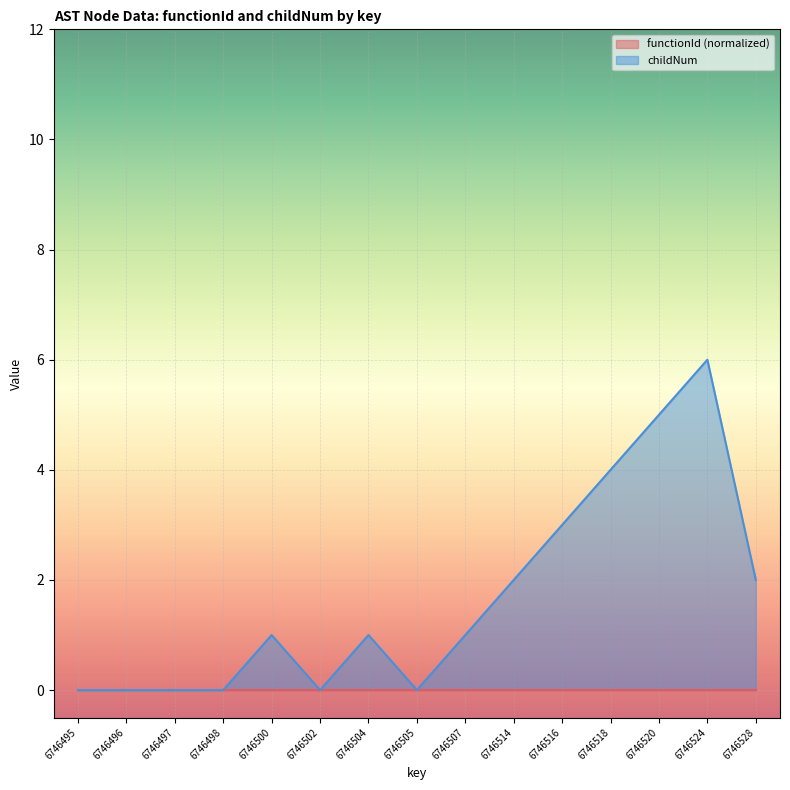

Reading left to right, extract all data points from this chart.

0	0	0	0	1	0	1	0	1	2	3	4	5	6	2